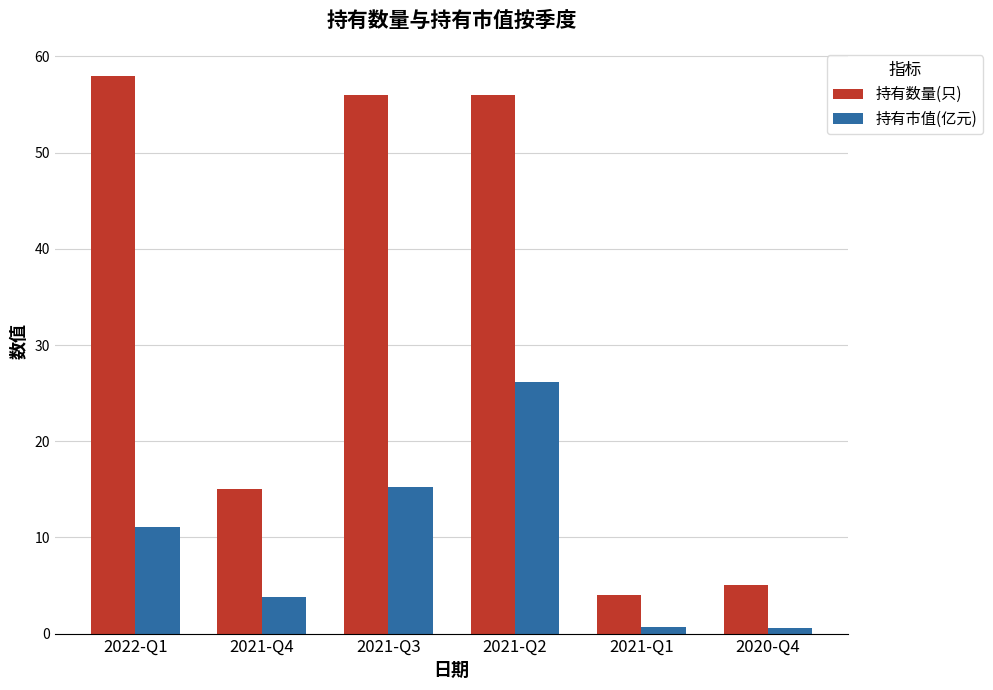

Read the 持有市值(亿元) value at 2020-Q4.

0.5